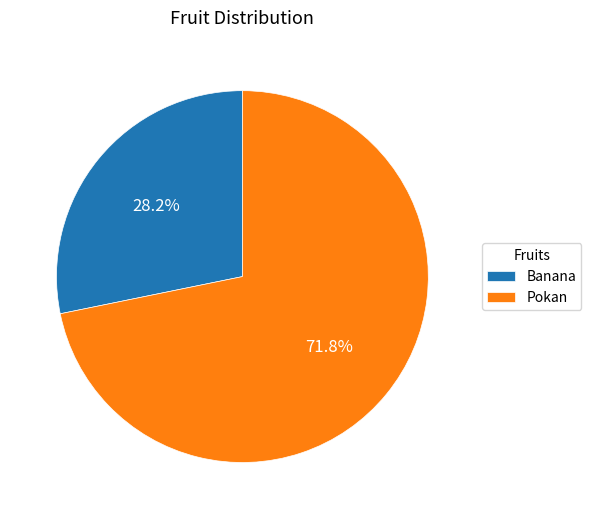

The Pokan slice represents 83% of the pie. True or false?

False